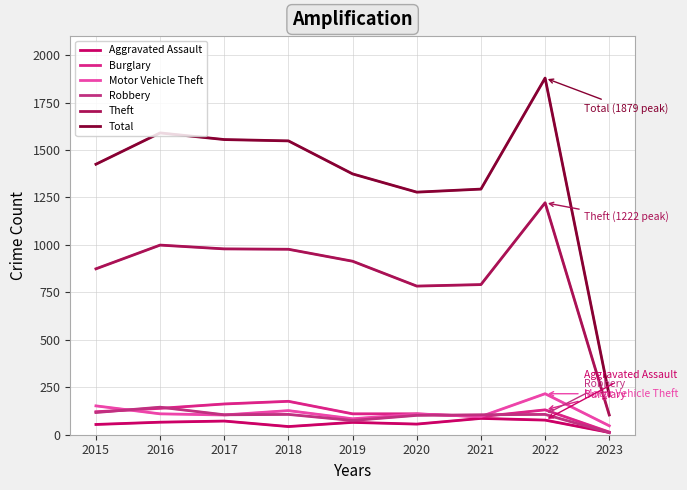

How many lines are shown in the chart?

6